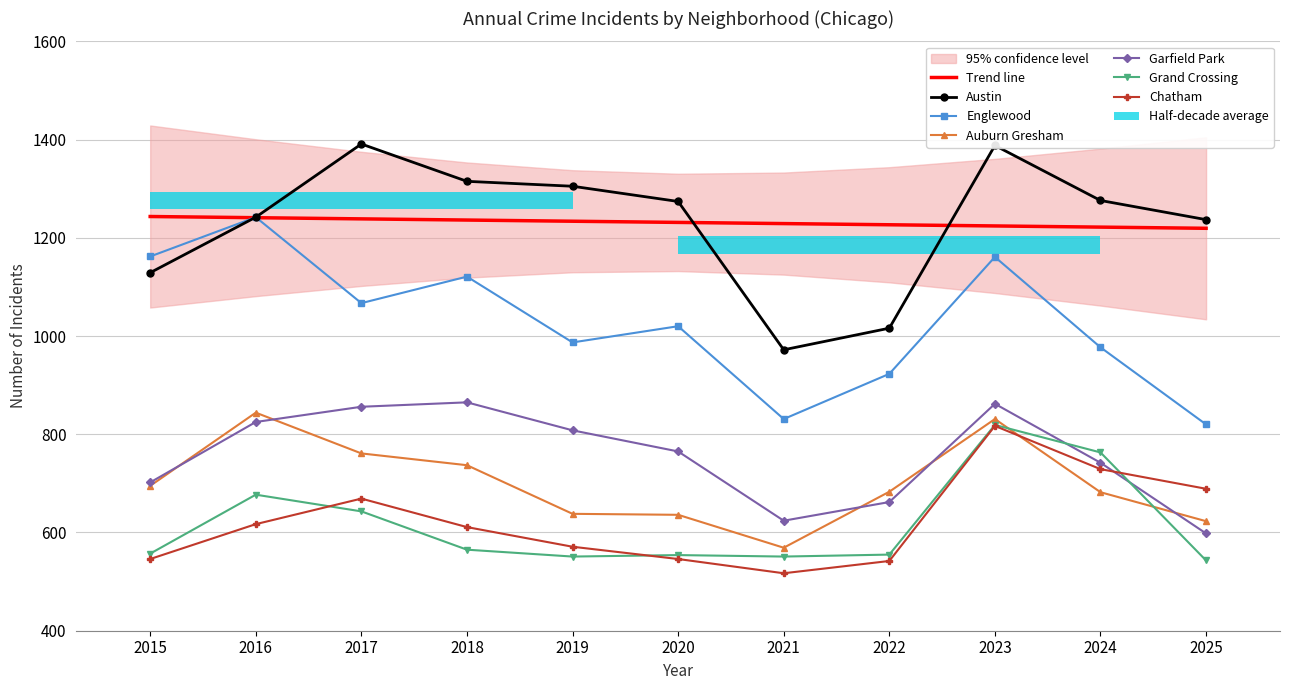

Which series has the largest range (max minus min)?

Englewood